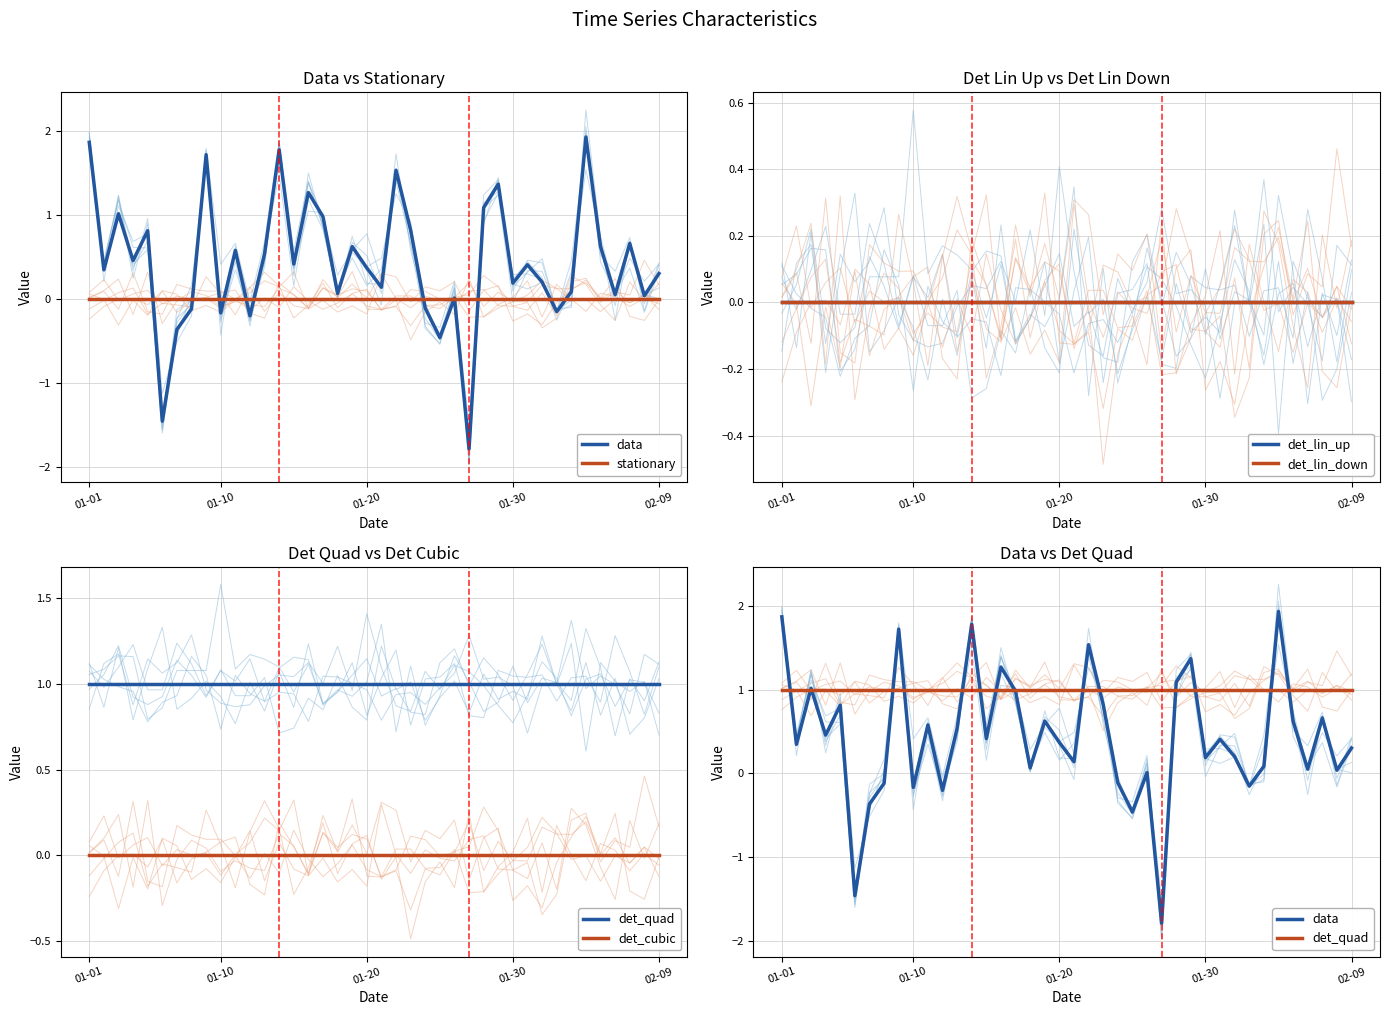

Count the number of categories in the chart.

40